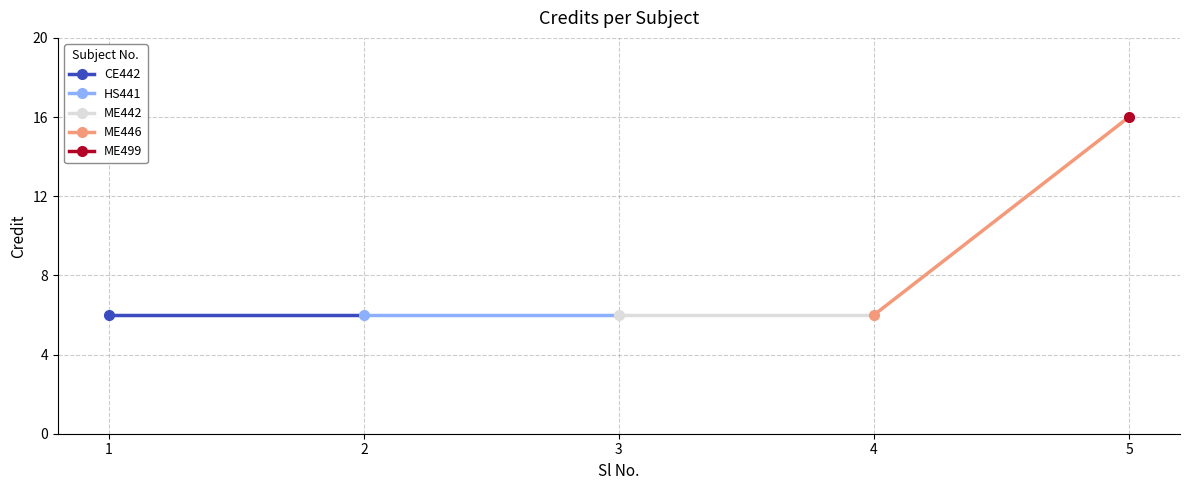

How many lines are shown in the chart?

1